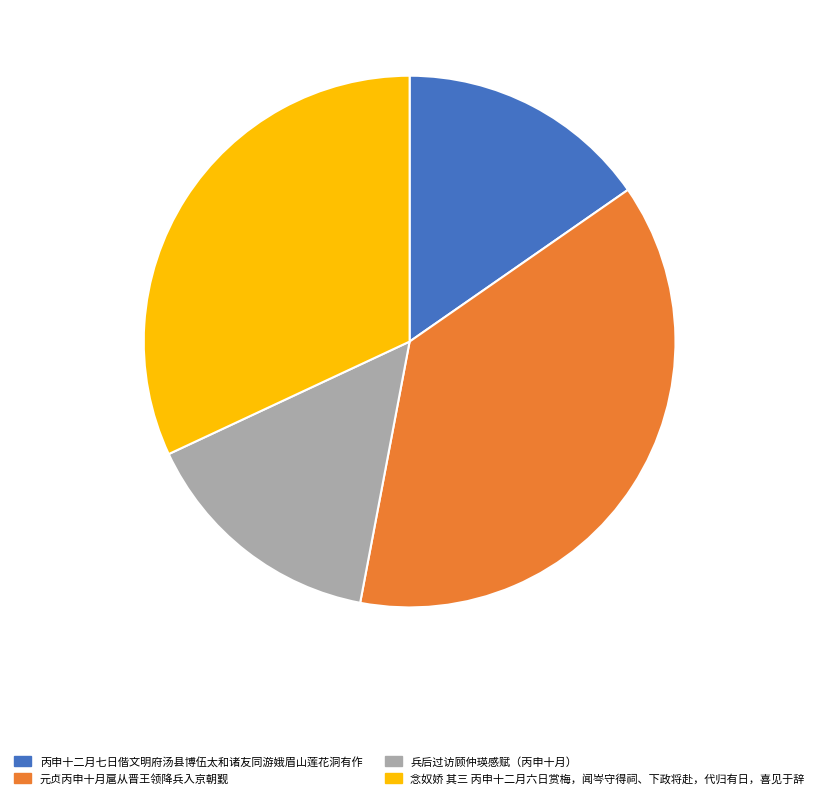

Is it true that 兵后过访顾仲瑛感赋（丙申十月） is 20% of the pie?

False